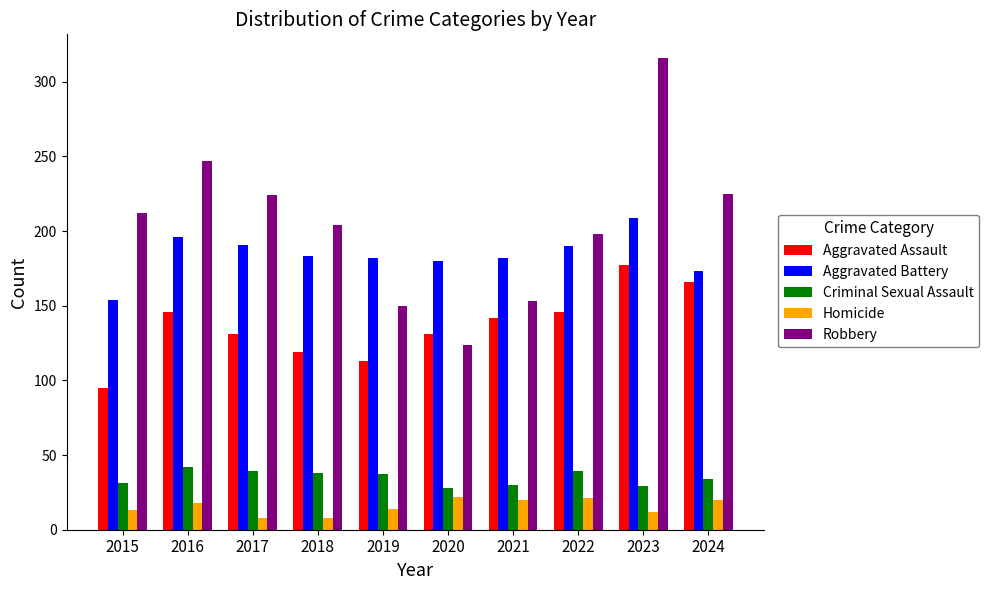

Where is Criminal Sexual Assault nearest to the value 35?

2024